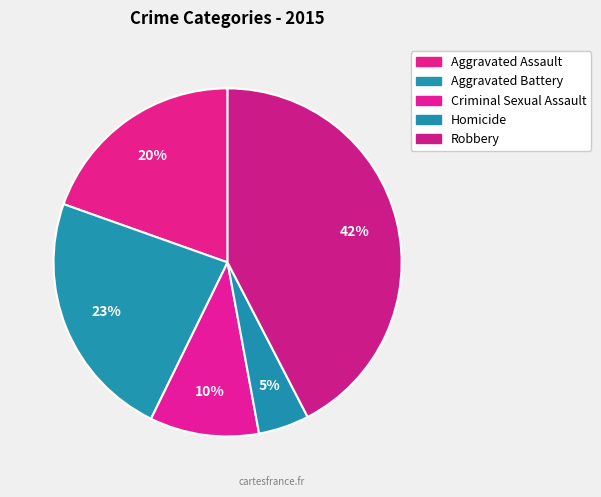

Is there any slice that represents more than half of the pie?

No